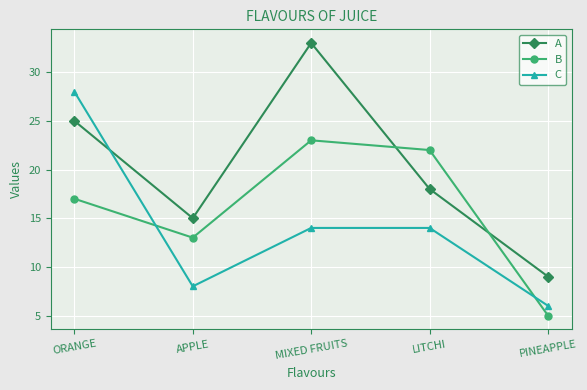

What is the label of the 1st point from the left?

ORANGE